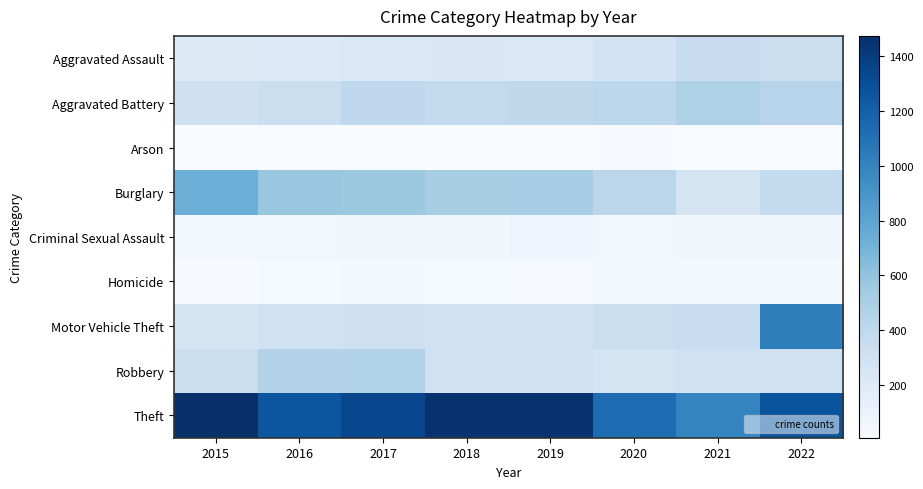

Rank the series at 2022 from highest to lowest value.

Theft, Motor Vehicle Theft, Aggravated Battery, Burglary, Aggravated Assault, Robbery, Criminal Sexual Assault, Homicide, Arson